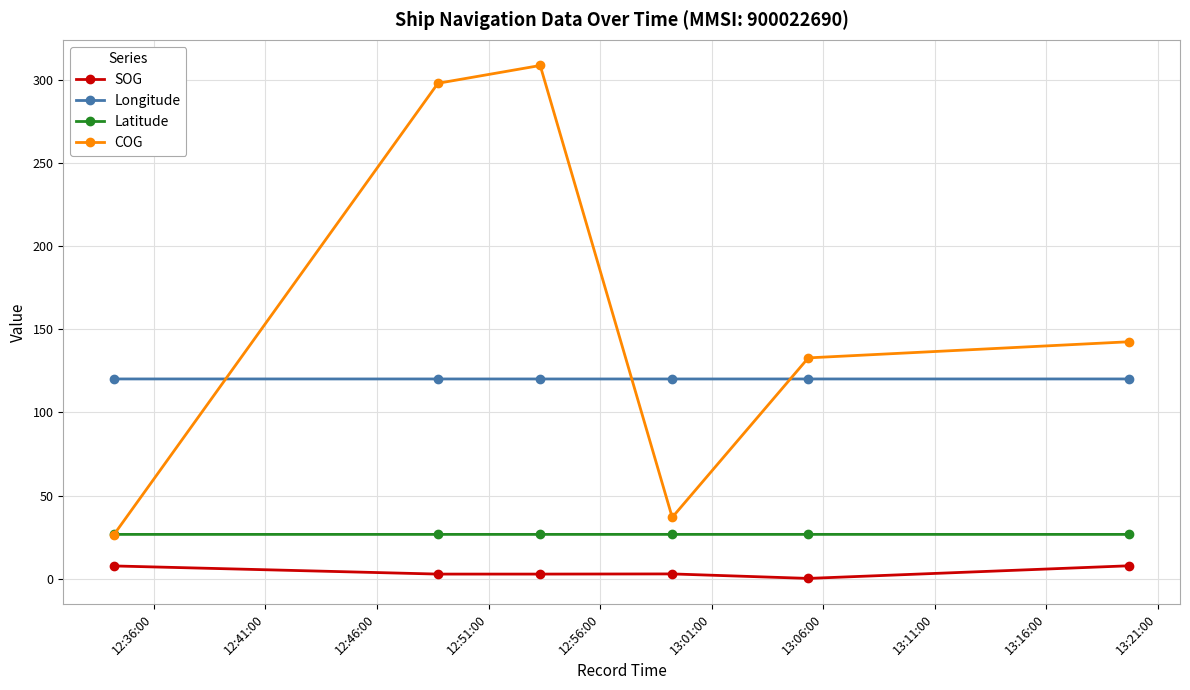

How many series are shown in this chart?

4